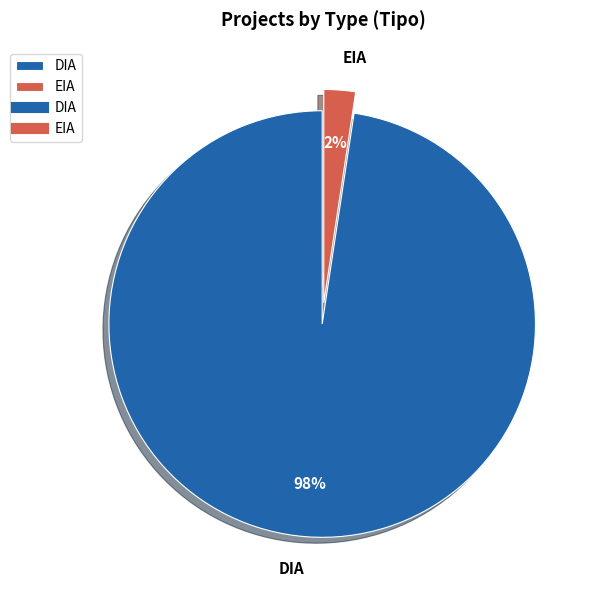

Which has a higher value, DIA or EIA?

DIA